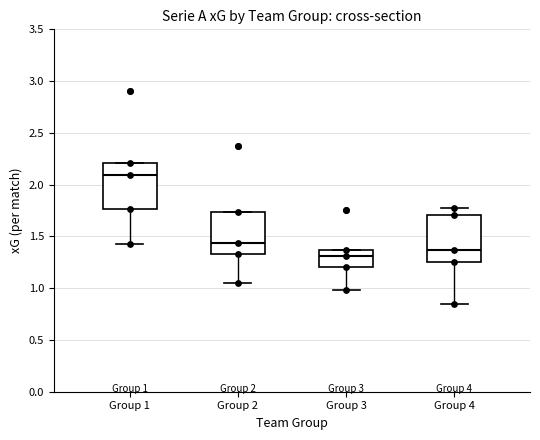

Which box has the lowest median line?

Group 3